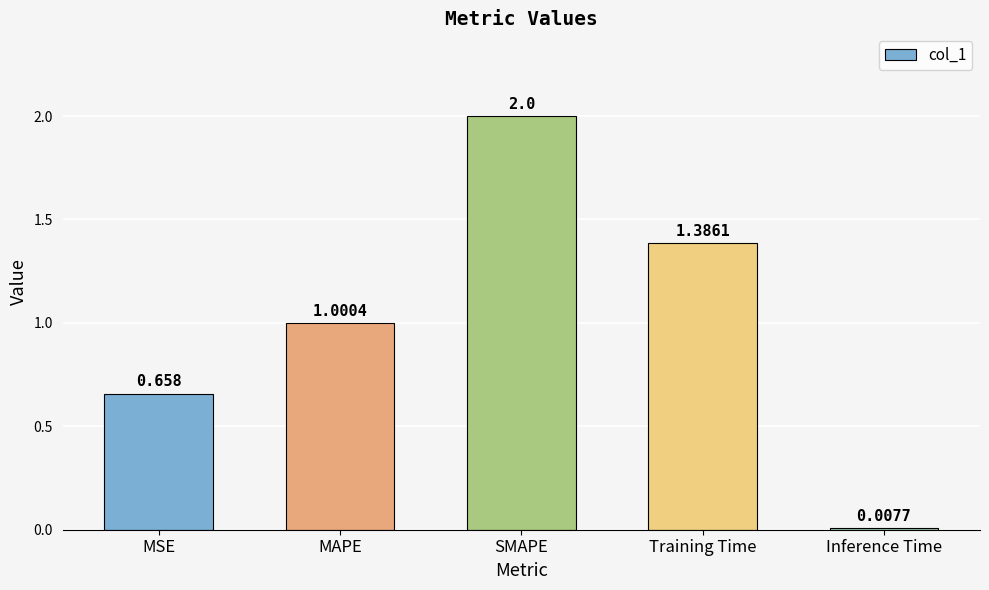

What is the approximate value at MAPE?

1.0